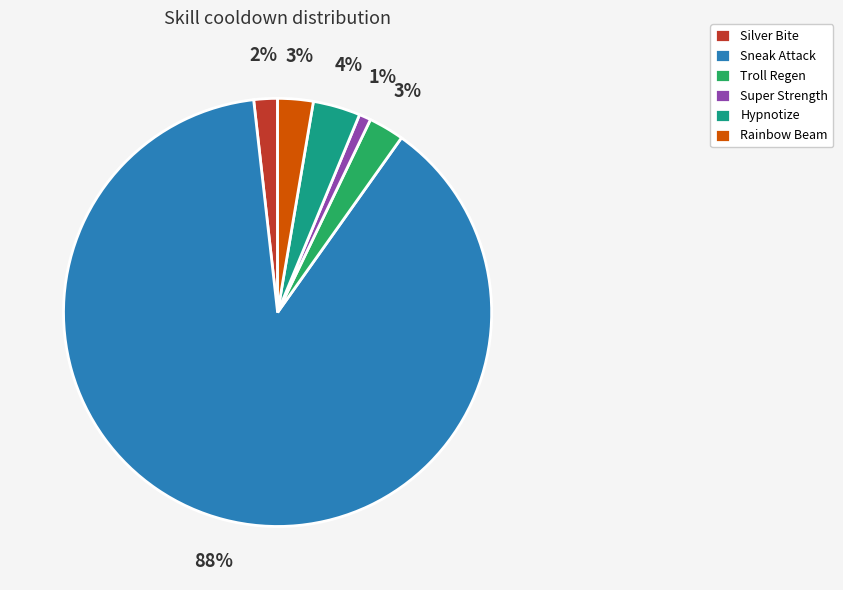

What is the largest slice in the pie chart?

Sneak Attack